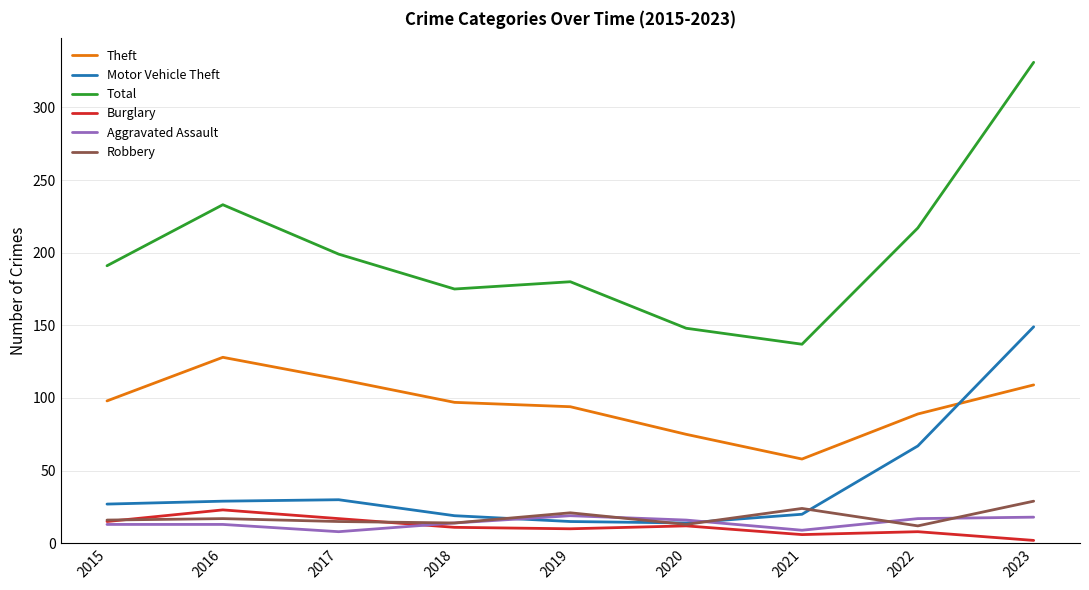

True or false: Total and Aggravated Assault intersect in this chart.

False